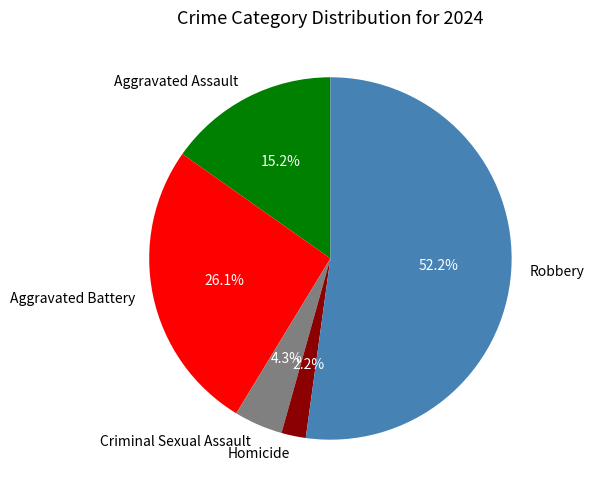

Count the number of slices in the pie.

5